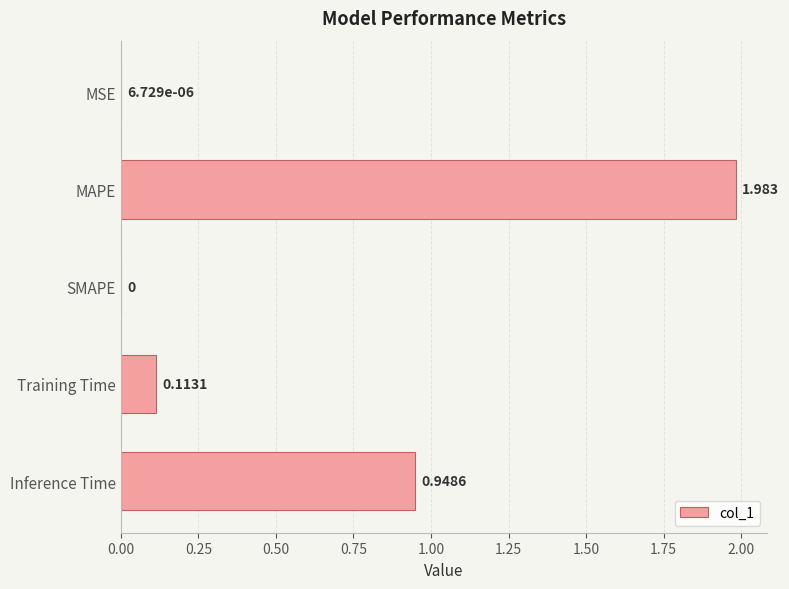

How many data points does each series have?

5